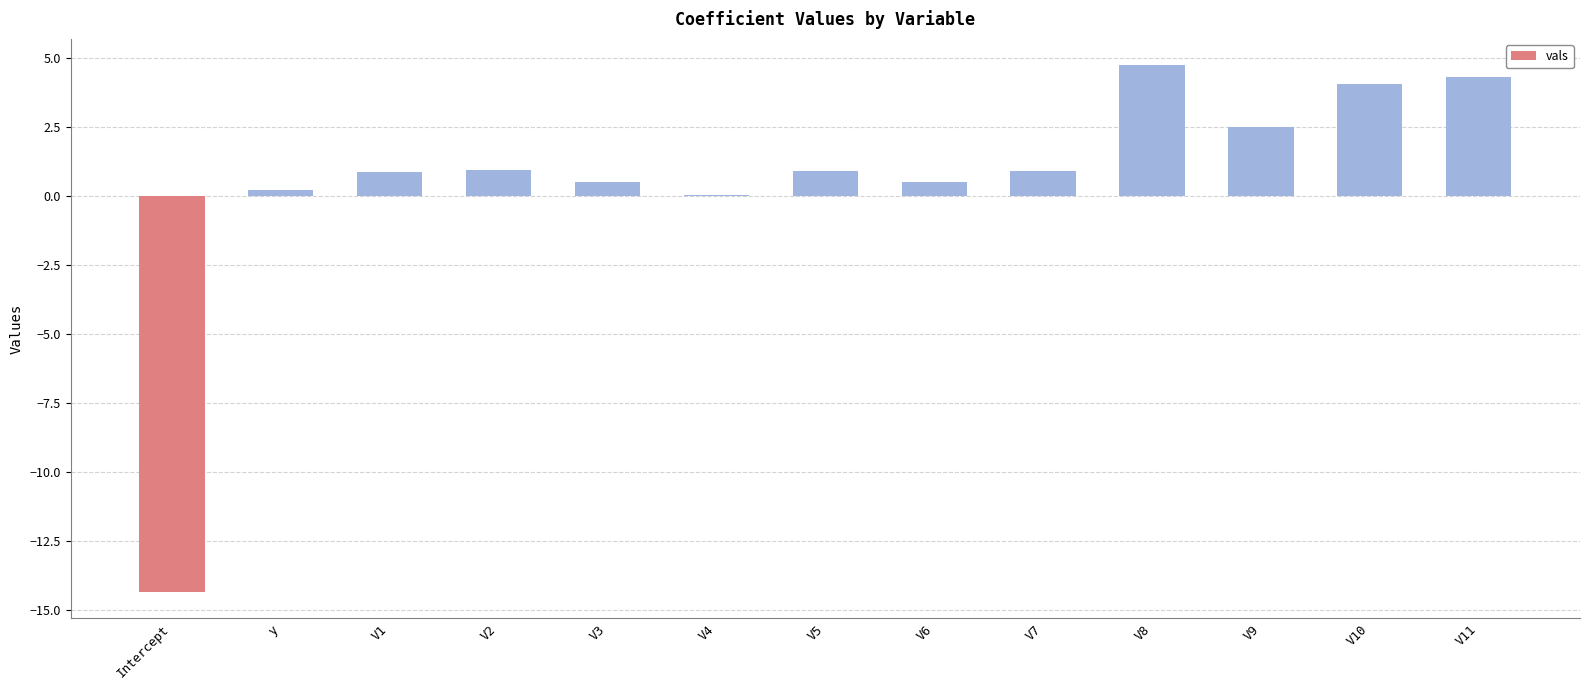

What is the maximum value shown in the chart?

4.7